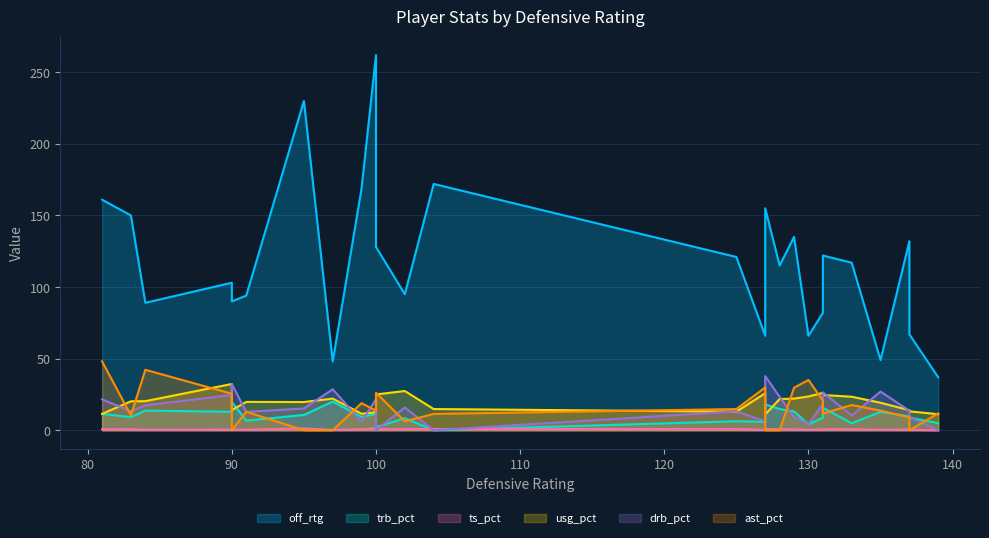

How many positive values does the ast_pct series have?

20